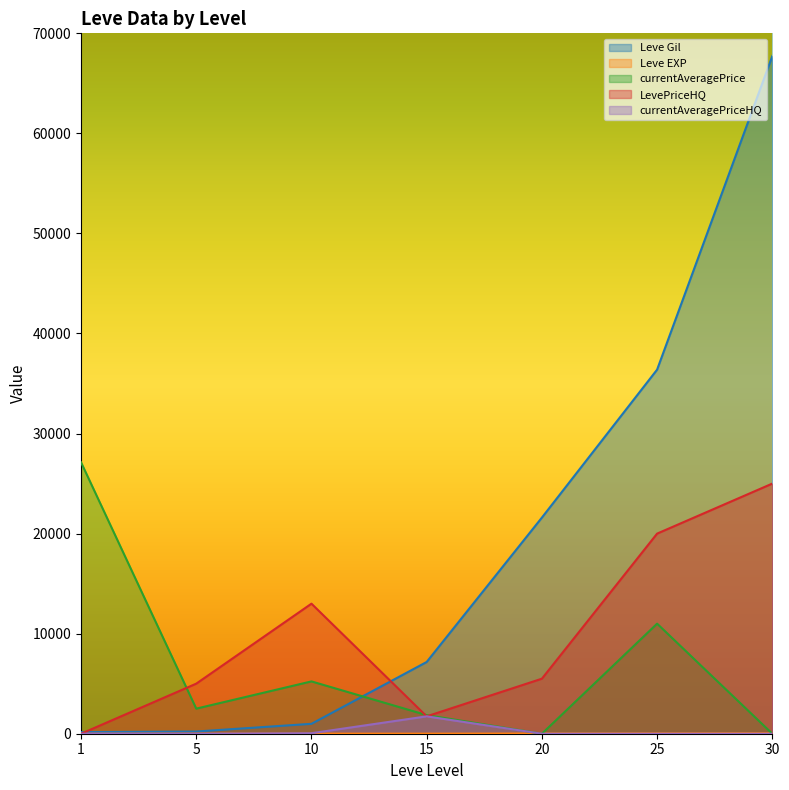

What value does the currentAveragePrice series have at 25, to the nearest 10?

11000